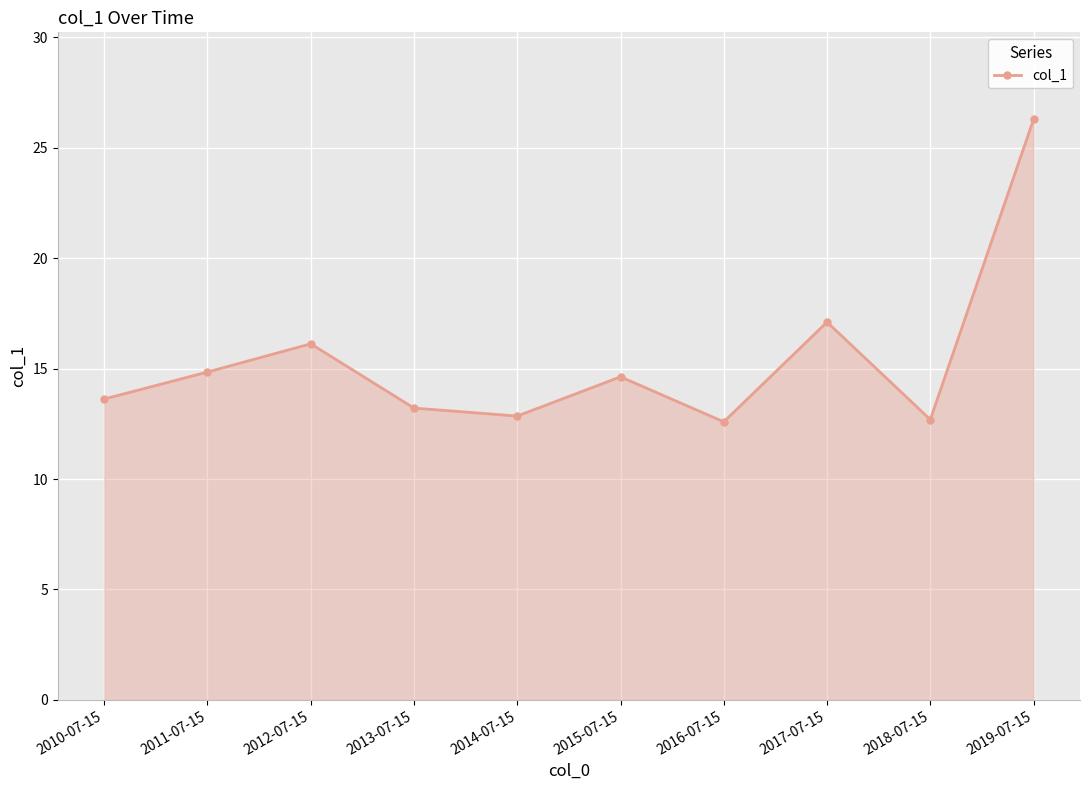

True or false: the data has more than 0 interior local peaks.

True